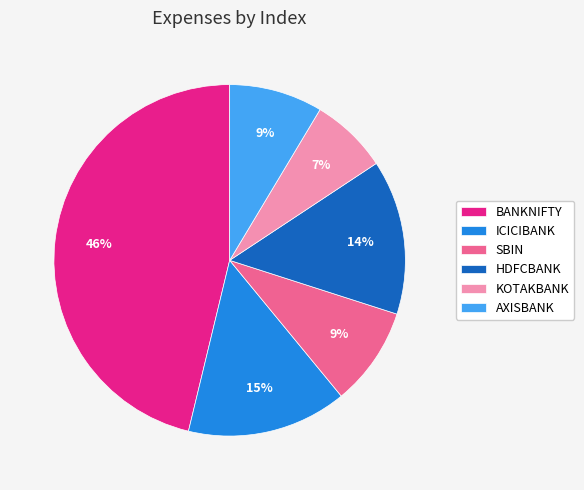

How many slices are in this pie chart?

6